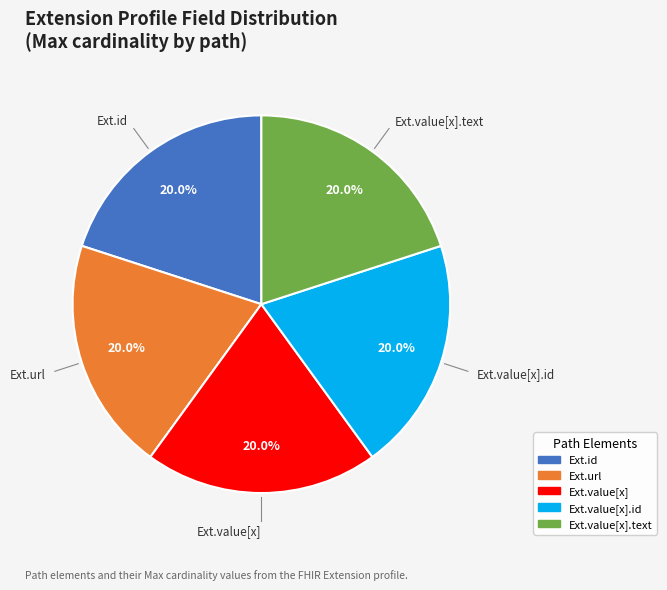

Does Ext.id account for over 50% of the chart?

No